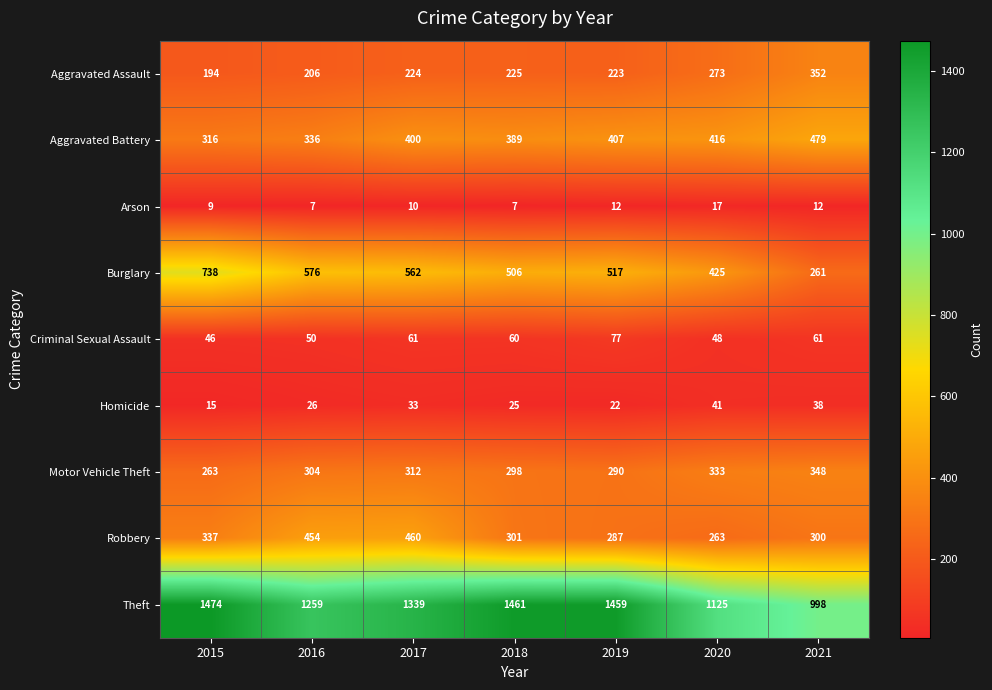

What is the minimum value for Theft?

998